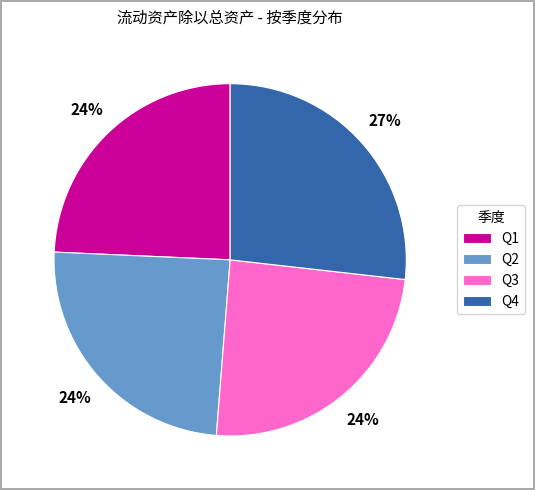

Is there any slice that represents more than half of the pie?

No